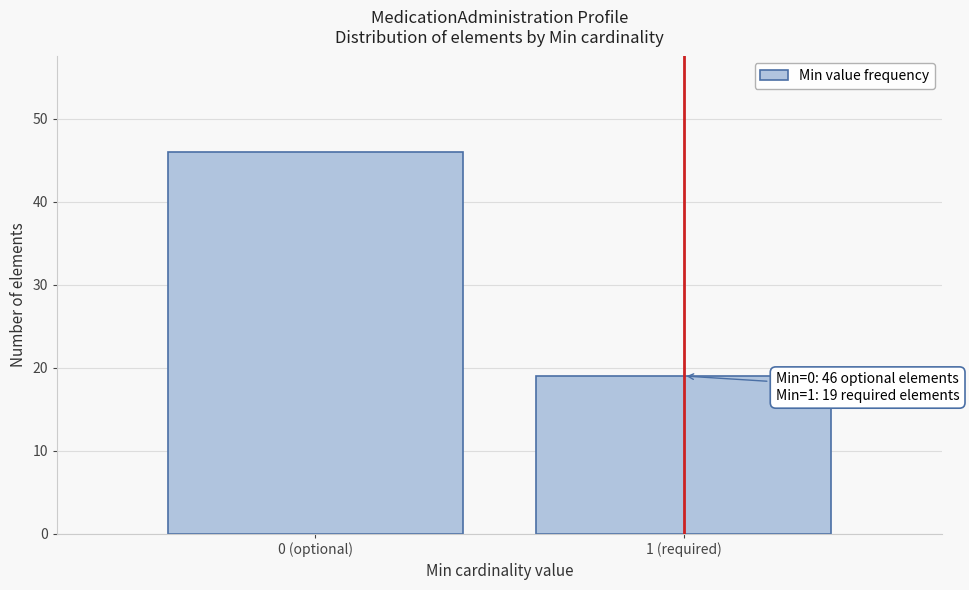

Reading left to right, what are all the values shown in this chart?

46	19